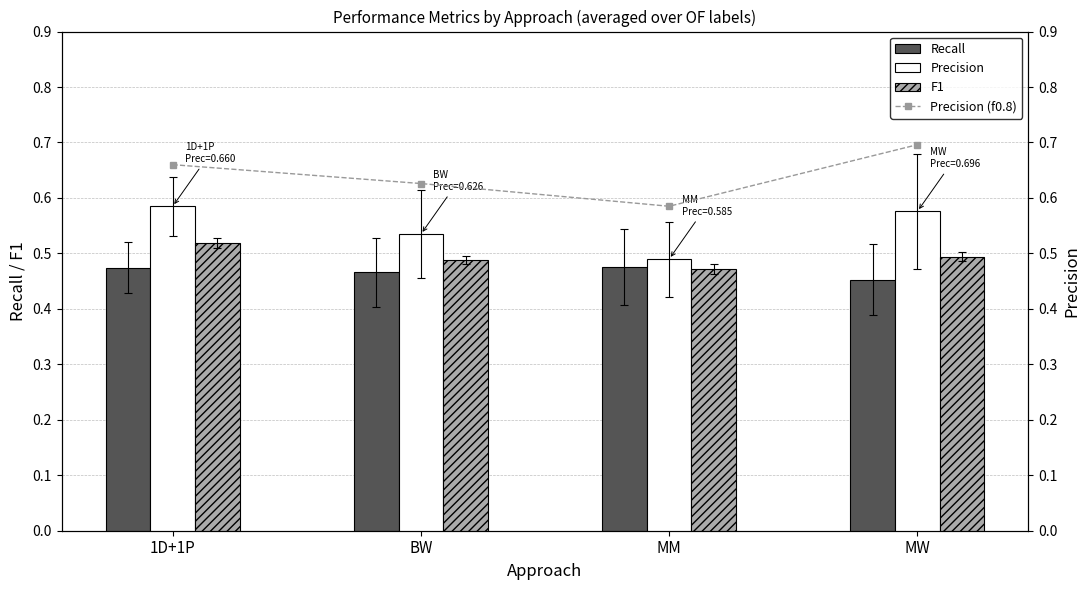

Reading left to right, list all the values displayed in this chart.

Recall: 0.5	0.5	0.5	0.5
Precision: 0.6	0.5	0.5	0.6
F1: 0.5	0.5	0.5	0.5
Precision (f0.8): 0.7	0.6	0.6	0.7